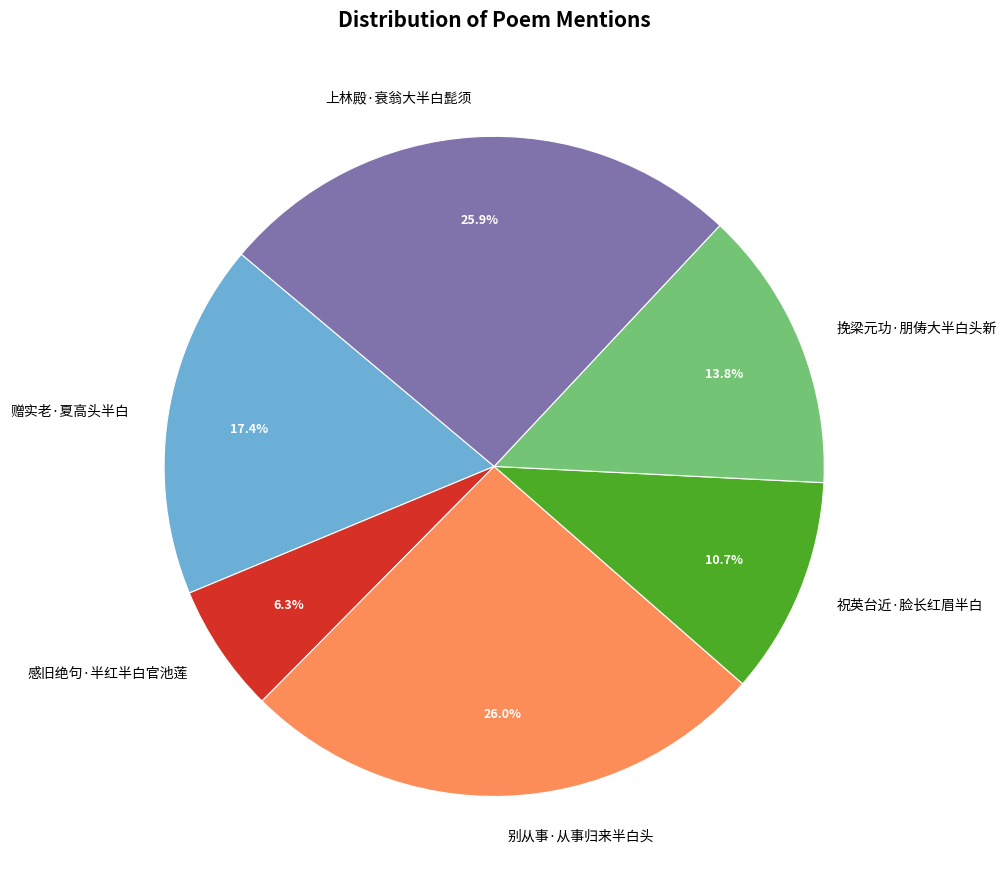

The 别从事·从事归来半白头 slice represents 33% of the pie. True or false?

False